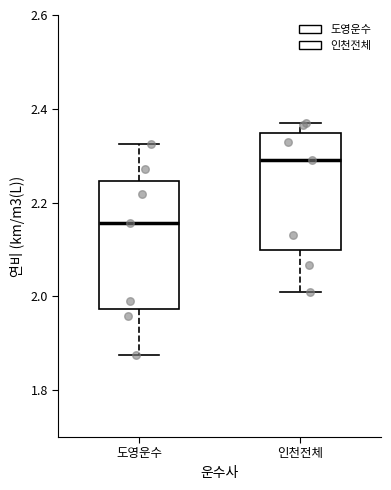

Reading left to right, read every box against the y-axis: the position of its median line, the range the box covers, and the ends of its whiskers. The values are not printed on the chart, so give them approximately, as read against the axis.

도영운수: median 2.16, box 1.98 to 2.24, whiskers 1.88 to 2.32
인천전체: median 2.30, box 2.10 to 2.34, whiskers 2.02 to 2.38